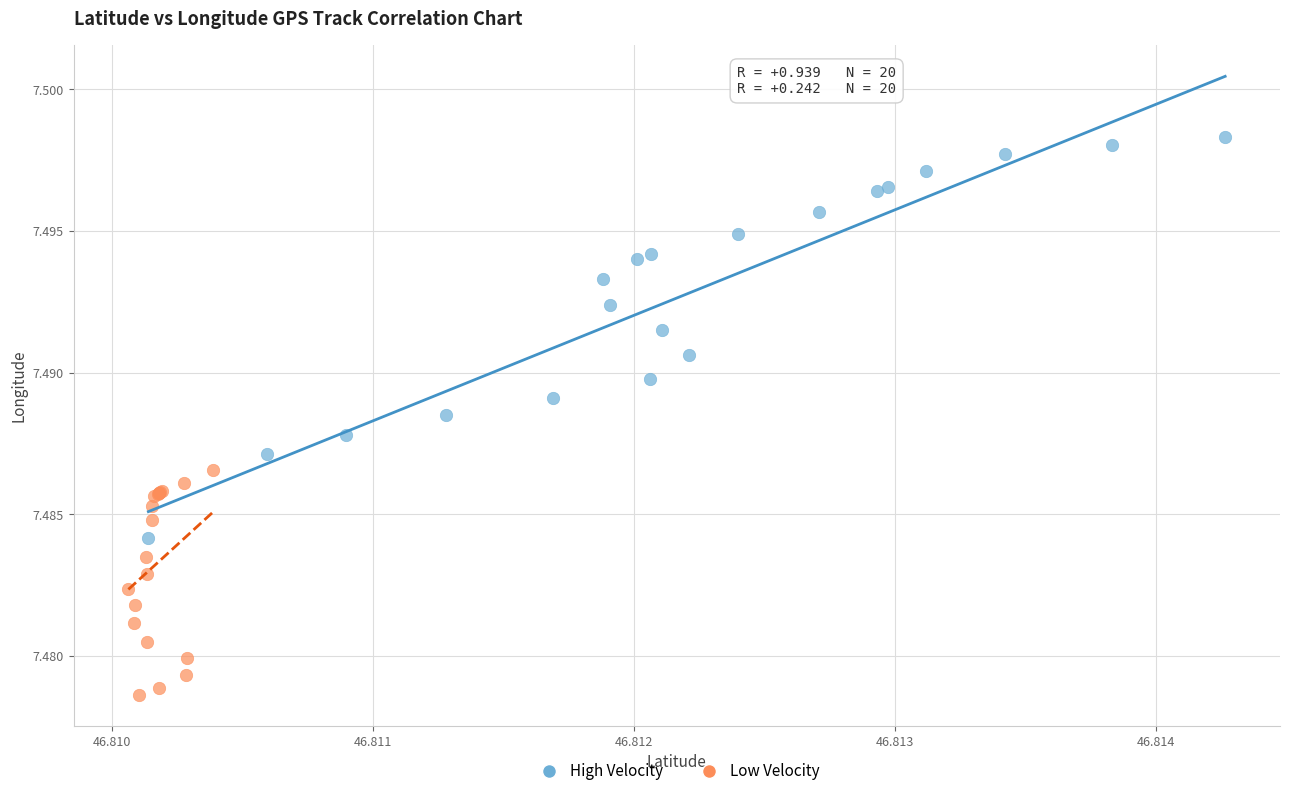

Which series contains the lowest Y value?

Low Velocity